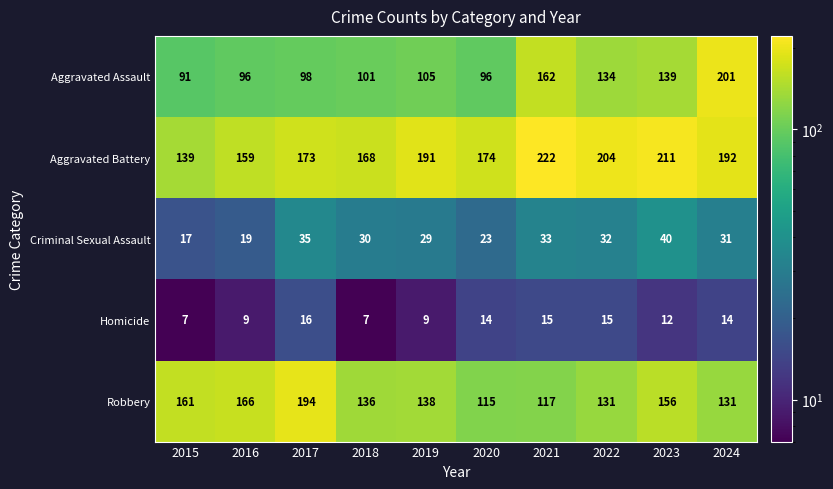

What is the smallest value displayed?

7